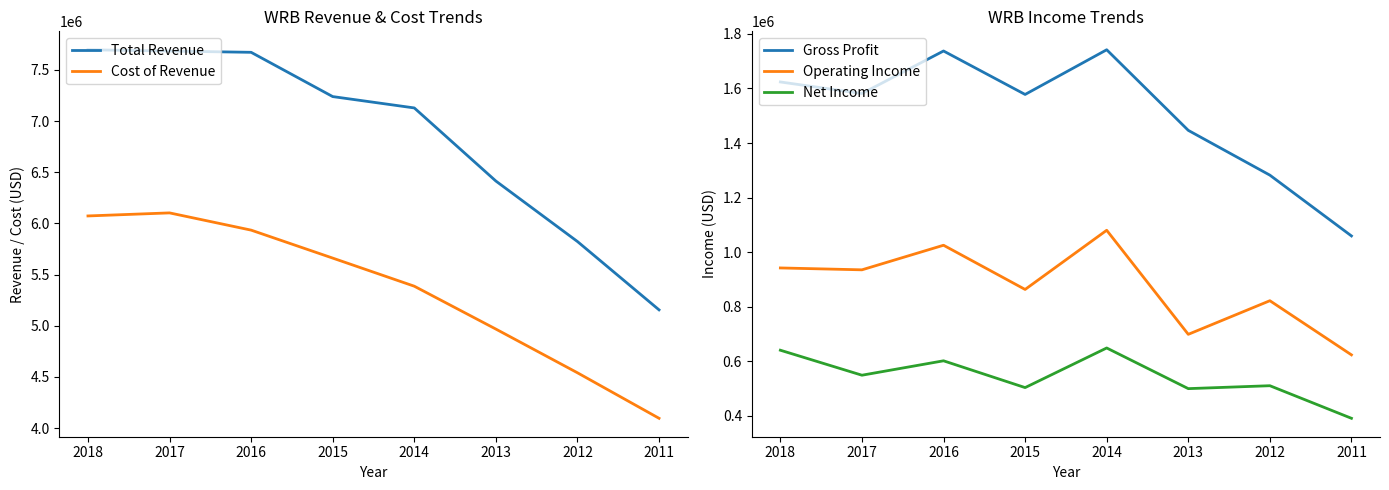

What is the total value across all series at 2015?

15846700